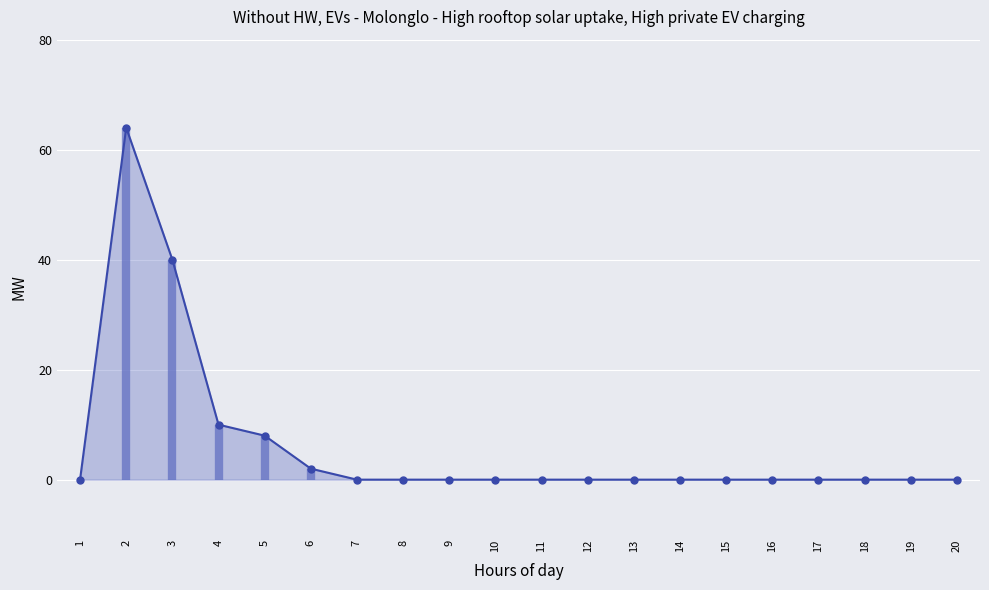

Between 1 and 17, which is larger?

1